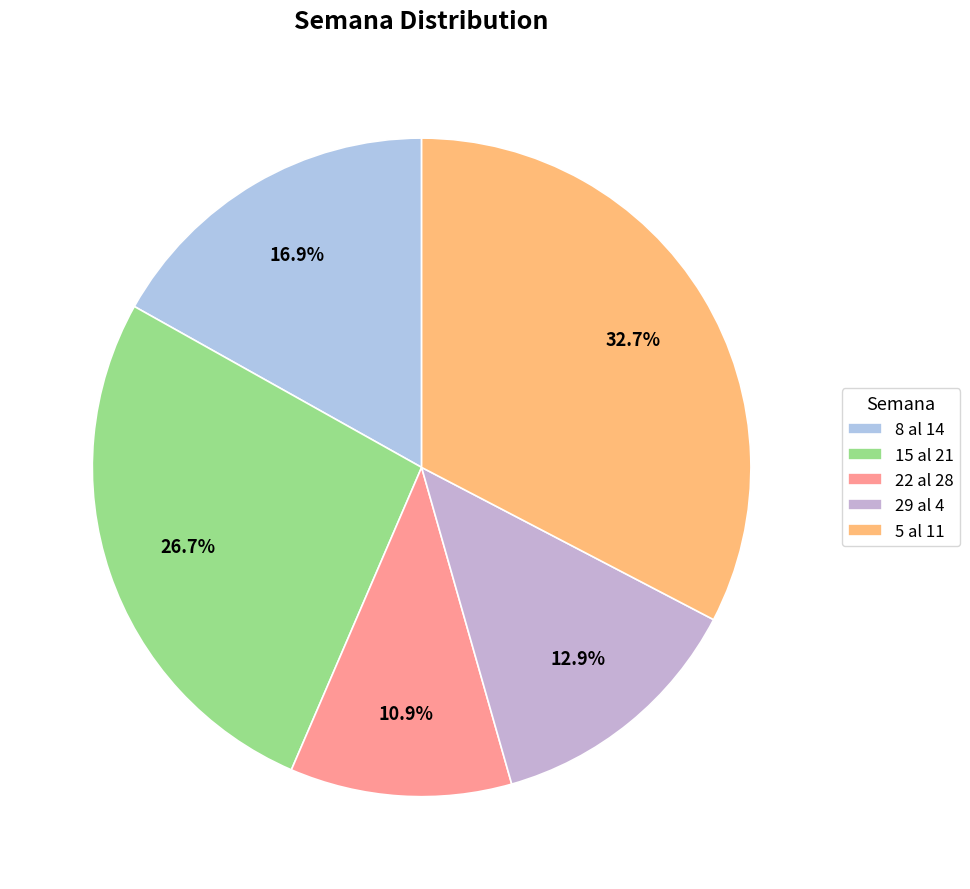

To the nearest percent, what is the difference between the largest and smallest slice percentages?

22%